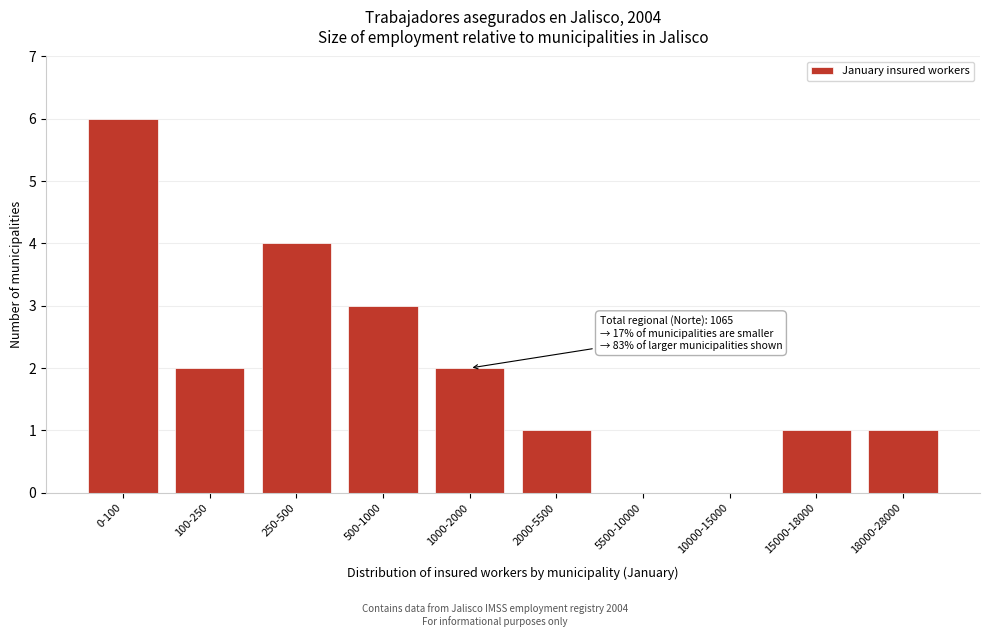

Reading left to right, transcribe all the data shown in this chart.

0-100=6	100-250=2	250-500=4	500-1000=3	1000-2000=2	2000-5500=1	5500-10000=0	10000-15000=0	15000-18000=1	18000-28000=1